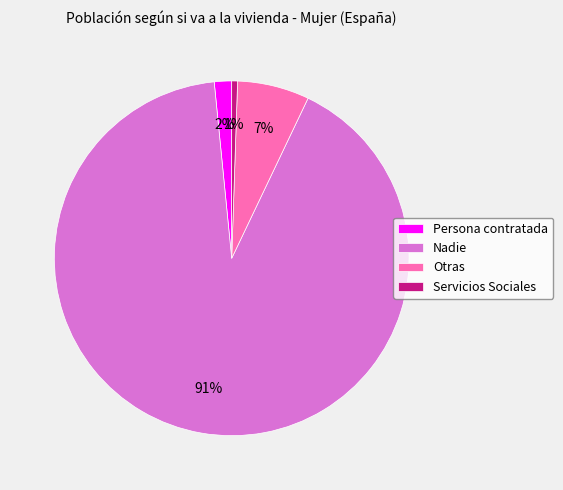

To the nearest percent, what percentage of the pie is Otras?

7%